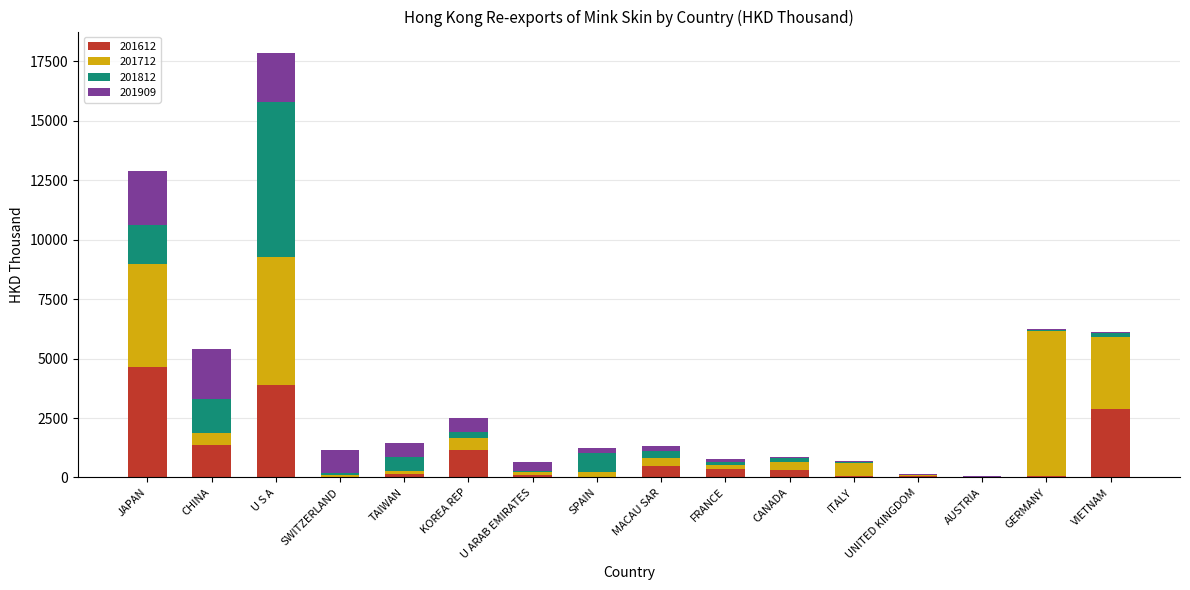

What is the highest value of the 201612 series?

4640.6